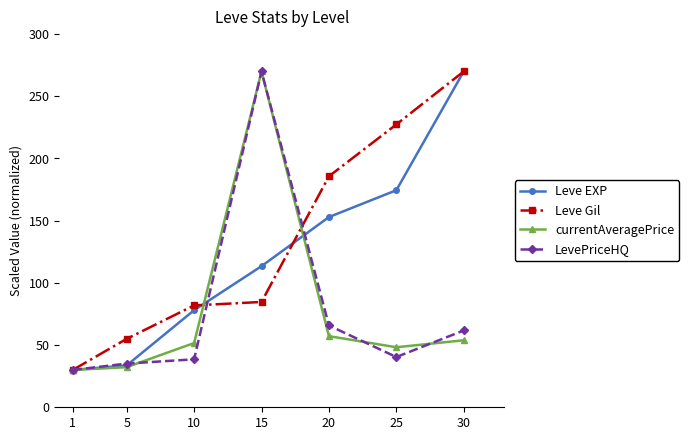

What is the spread (max minus min) of values at 25?

187.0